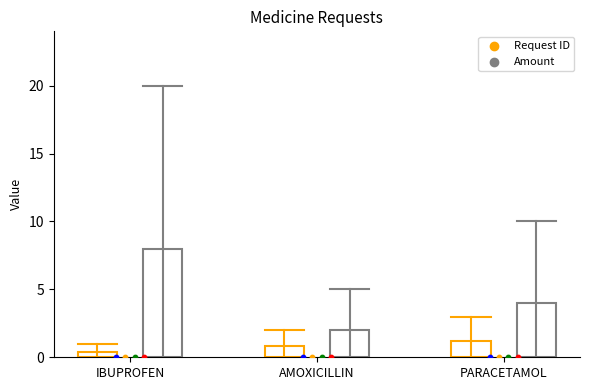

Which series has the largest Y range (max minus min)?

Amount